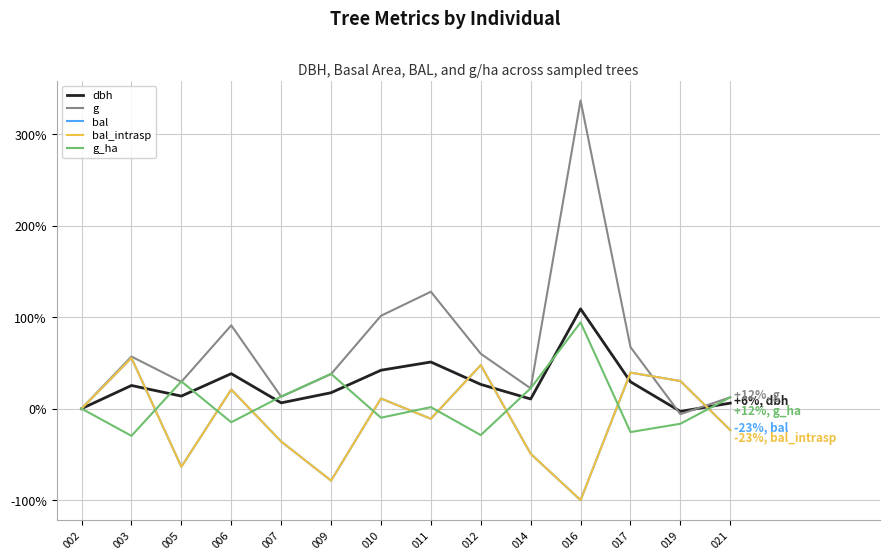

What is the value of the dbh point at the 6th from the left?

17.4